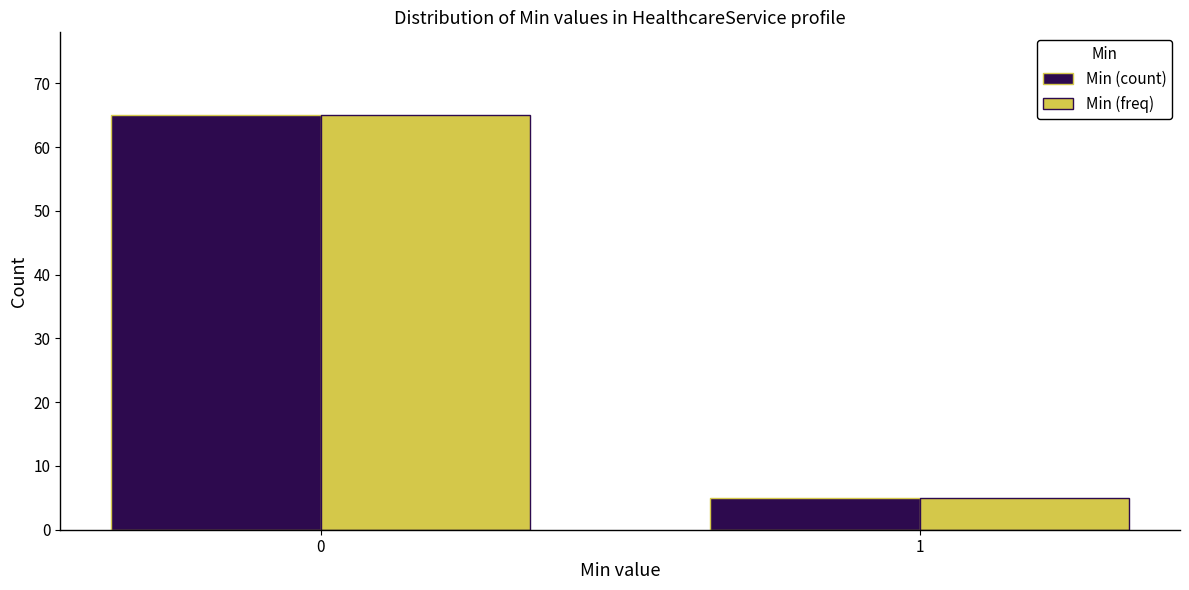

Reading left to right, what are all the values shown in this chart?

Min (count): 0=65	1=5
Min (freq): 0=65	1=5